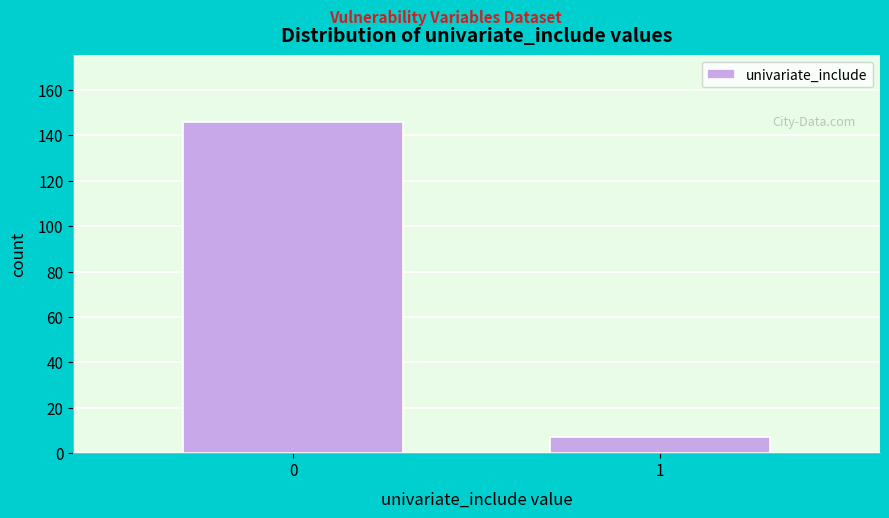

Reading left to right, what are all the values shown in this chart?

0=146	1=7